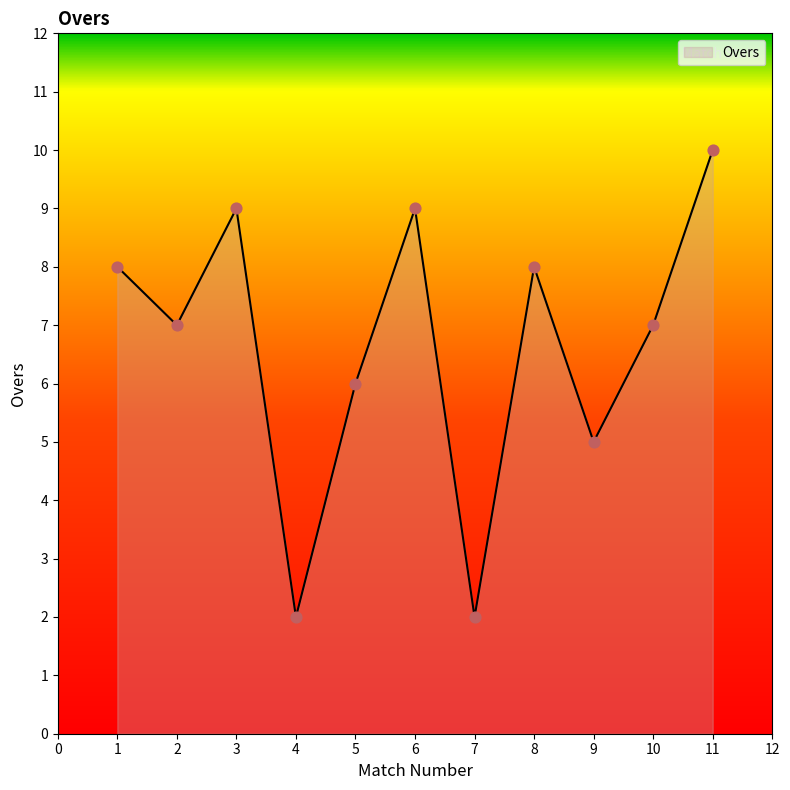

What is the change in value from 7 to 8?

+6